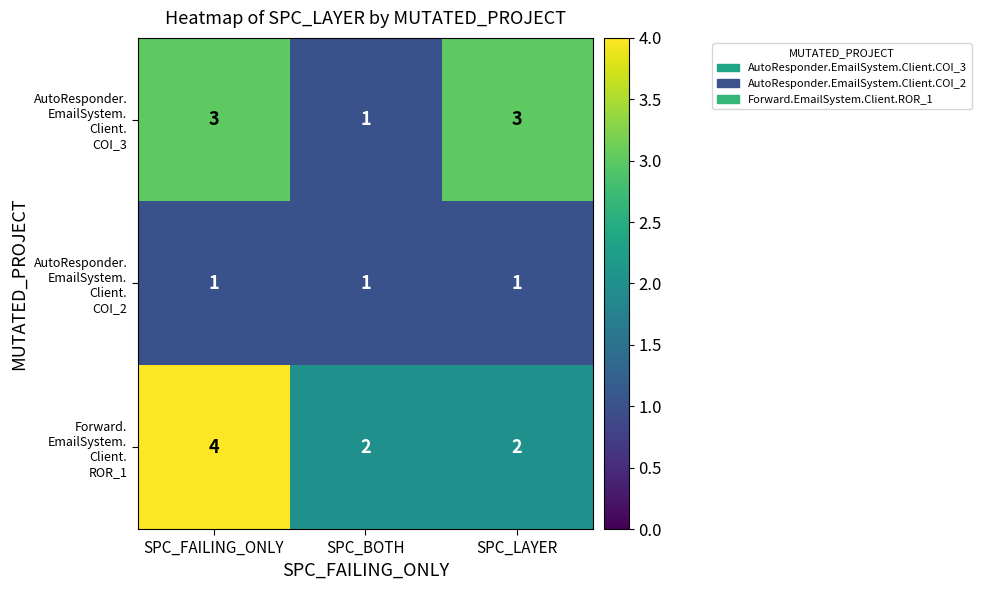

What is the total value across all series at SPC_BOTH?

4